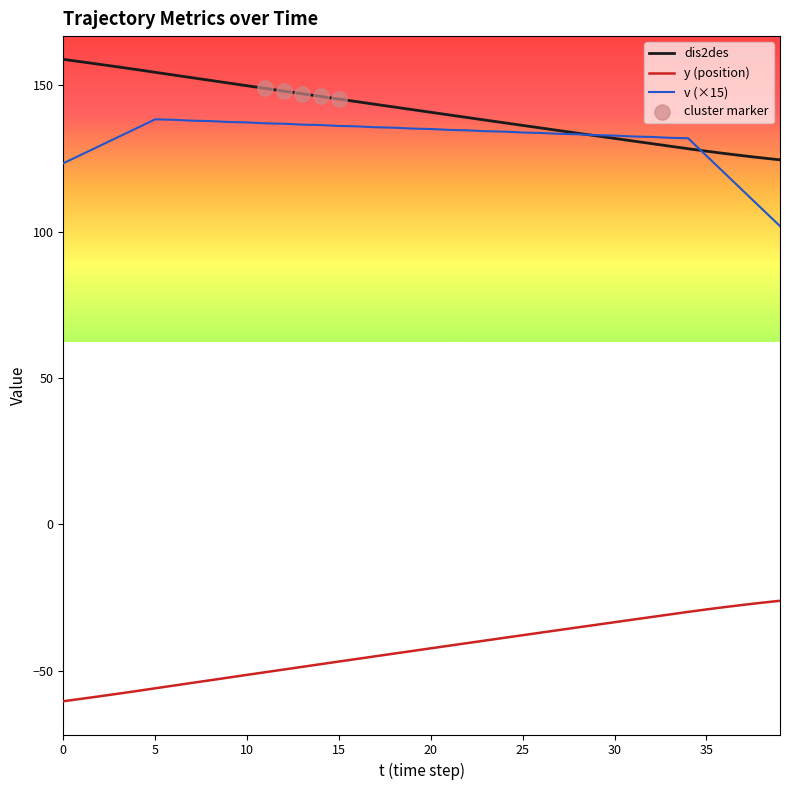

Which series has the largest total across all categories?

dis2des